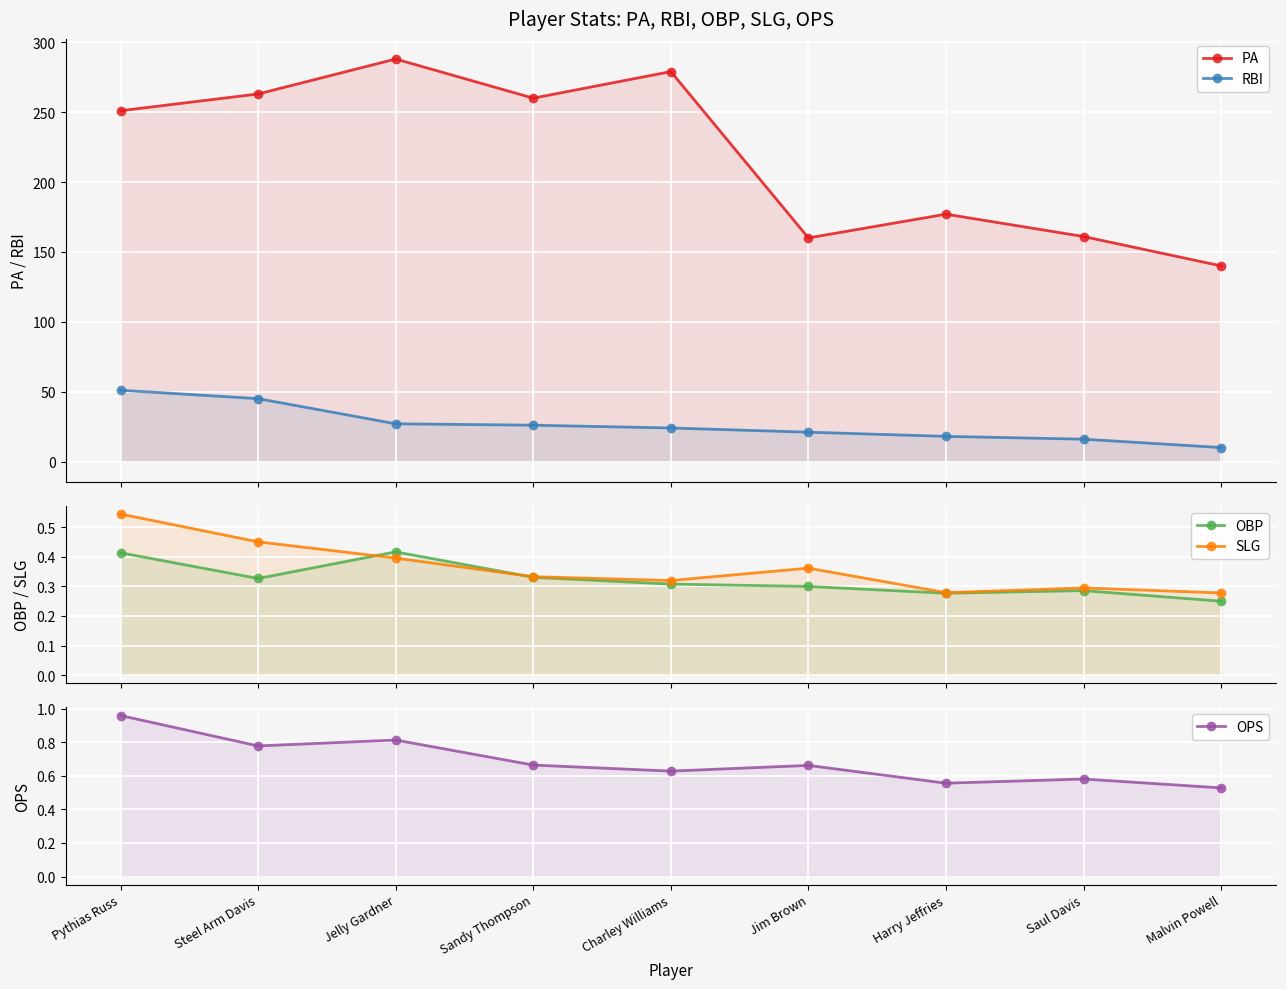

What is the minimum value shown in the chart?

0.2